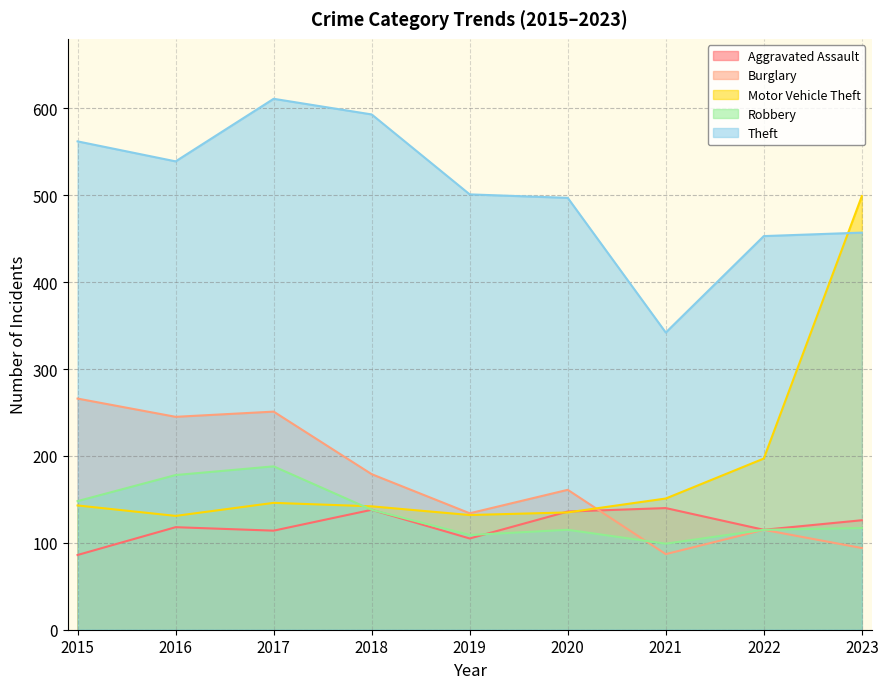

What is the sum of the Theft values at 2019 and 2018?

1094